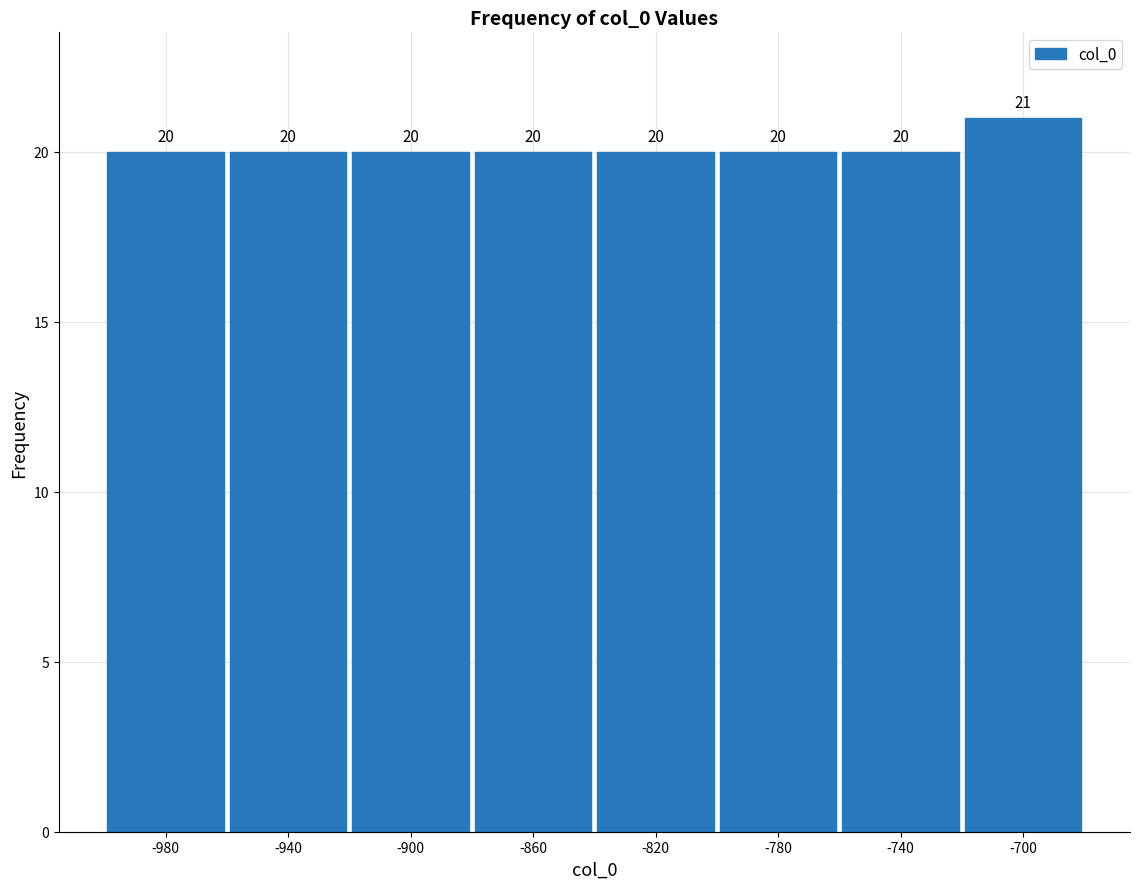

Reading left to right, transcribe this chart: for each bar, give the range it covers on the x-axis and its height.

-1000 to -960: 20
-960 to -920: 20
-920 to -880: 20
-880 to -840: 20
-840 to -800: 20
-800 to -760: 20
-760 to -720: 20
-720 to -680: 21